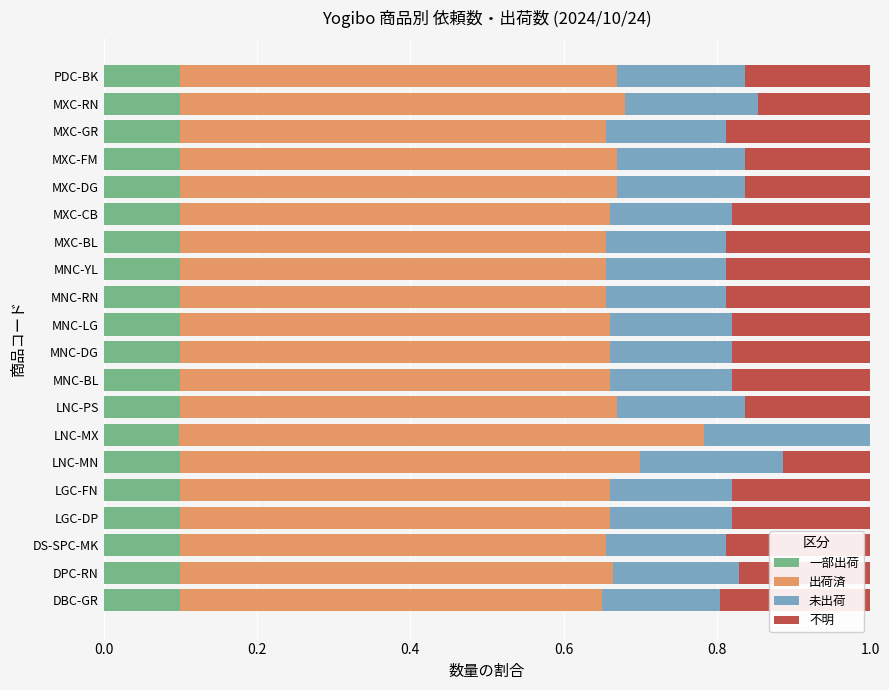

What is the total value across all series at MXC-FM?

1.0